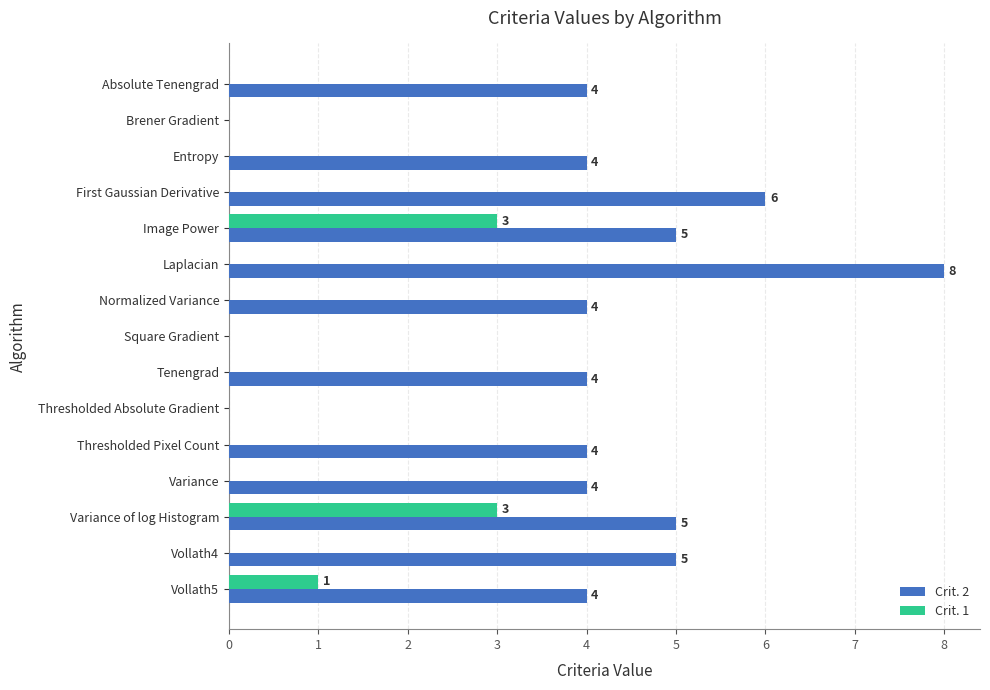

What is the sum of all Crit. 2 values?

57